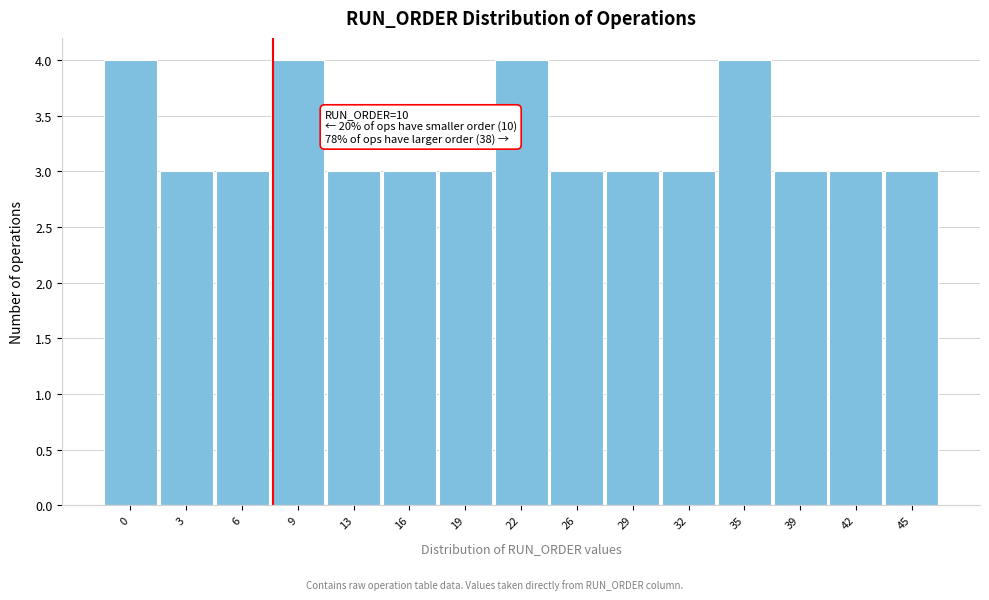

Reading left to right, list all the values displayed in this chart.

0=4	3=3	6=3	9=4	13=3	16=3	19=3	22=4	26=3	29=3	32=3	35=4	39=3	42=3	45=3